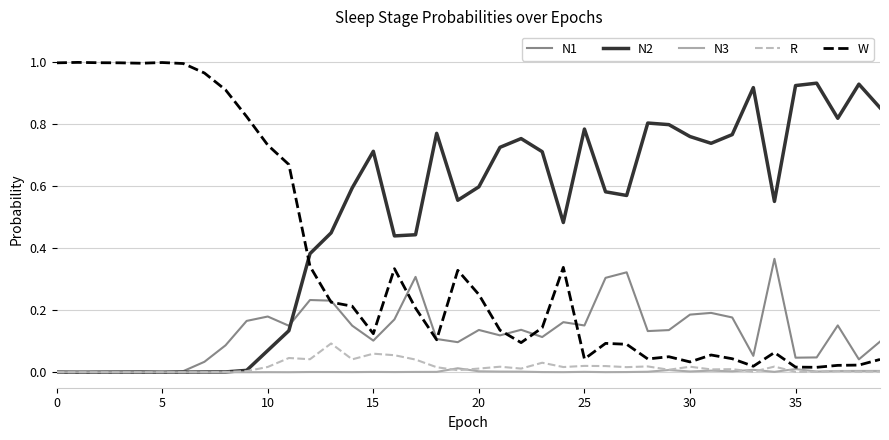

True or false: N2 and W cross at least once.

True